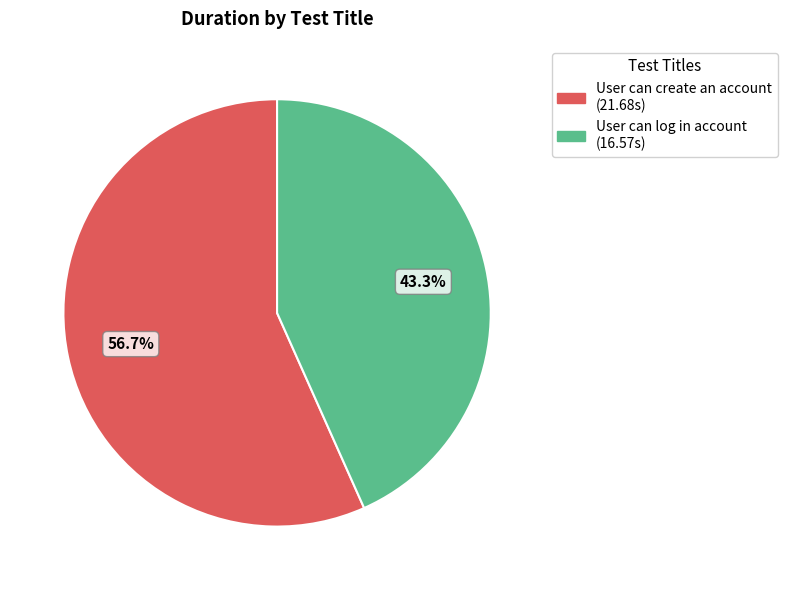

Count the number of slices in the pie.

2